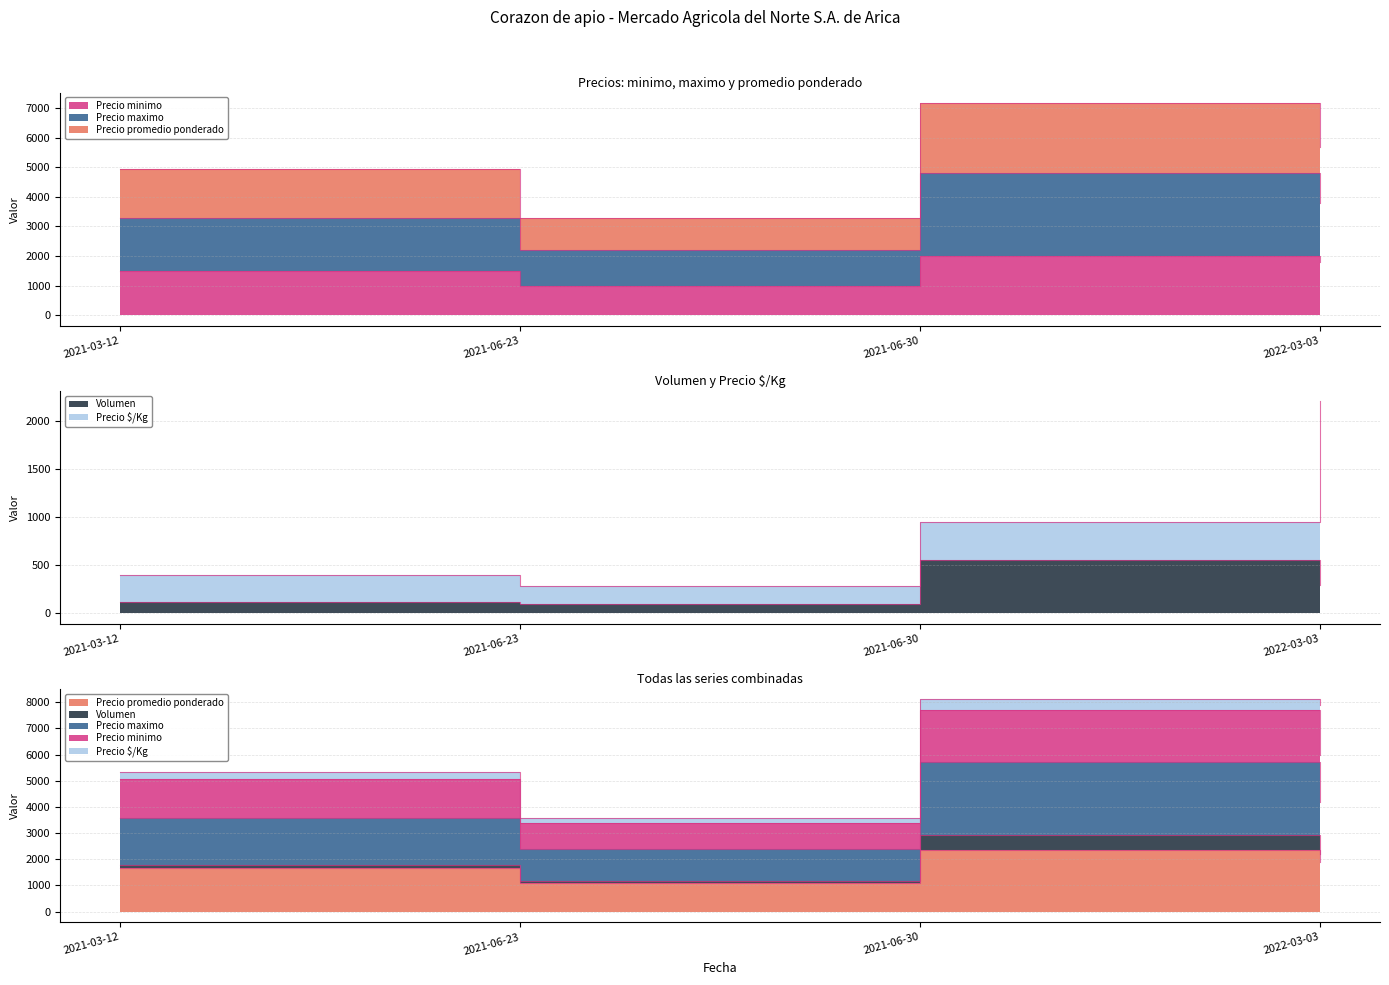

Which series has the largest total across all categories?

Precio maximo